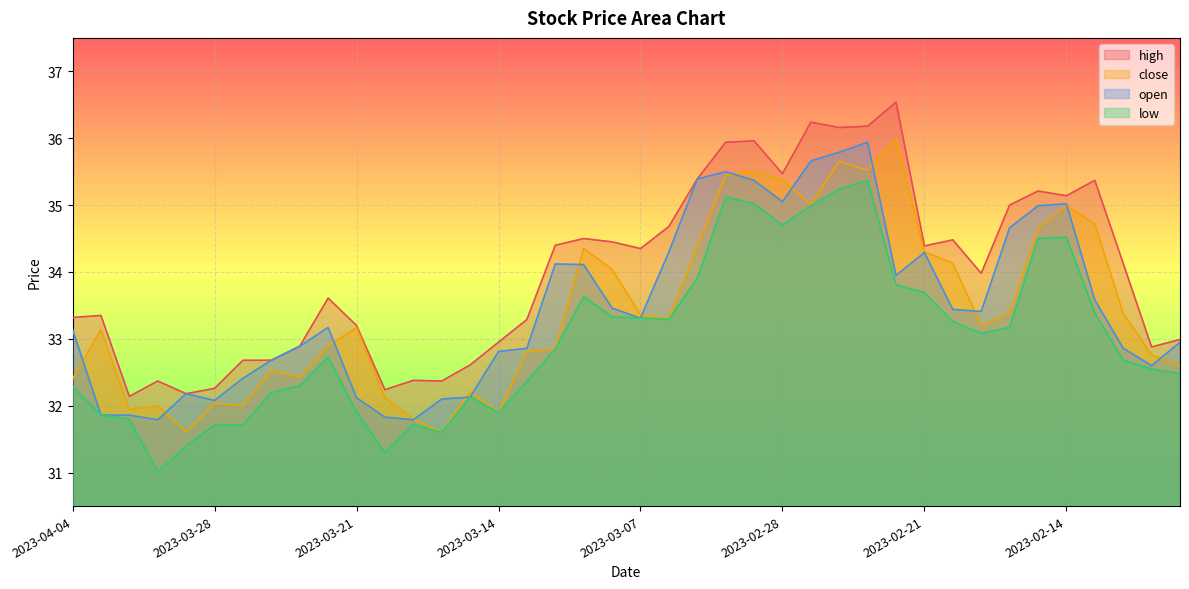

How many data points in low are less than 32?

11